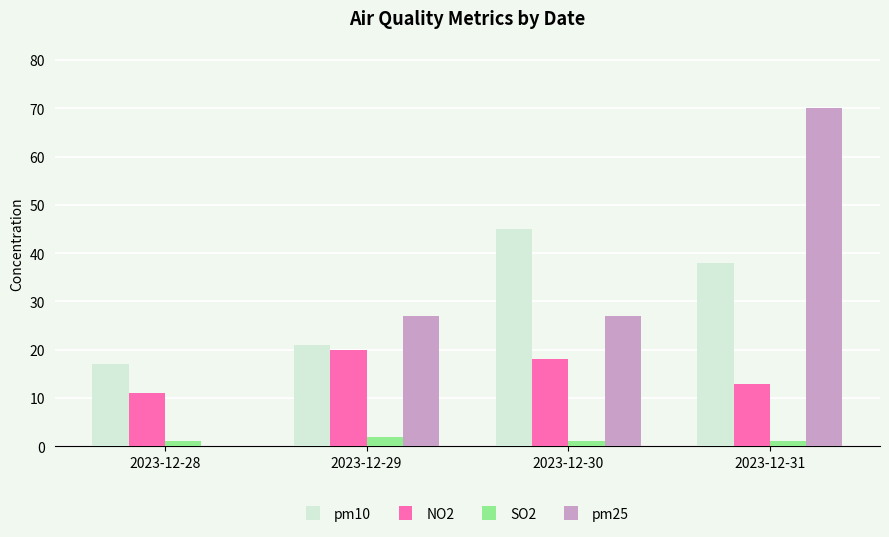

Which series has the largest range (max minus min)?

pm25